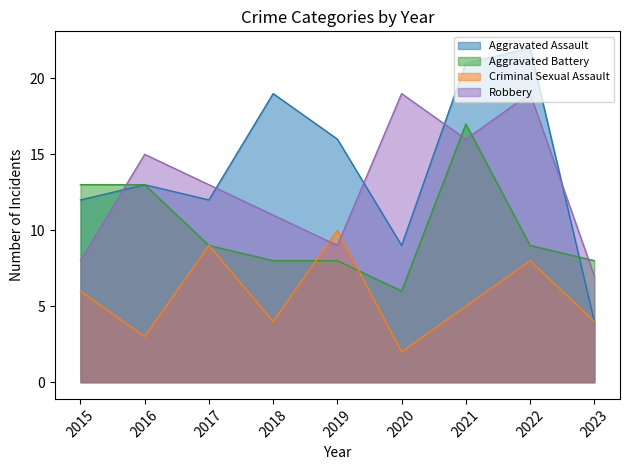

Is the value of Aggravated Assault at 2022 greater than the value of Aggravated Battery at 2016?

Yes